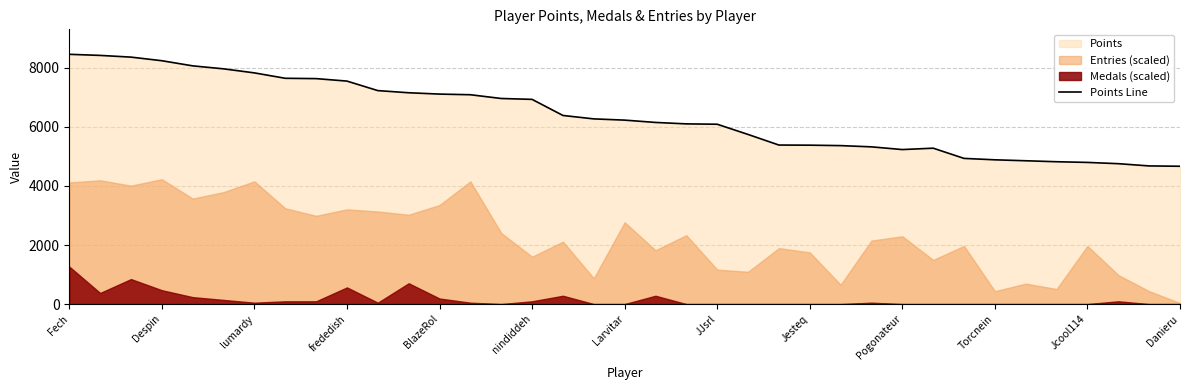

Reading right to left, extract all data points from this chart.

4668	4679	4755	4798	4821	4854	4886	4934	5280	5233	5325	5367	5382	5386	5745	6091	6103	6152	6230	6272	6388	6933	6963	7090	7112	7157	7230	7552	7636	7647	7830	7967	8068	8242	8364	8422	8459